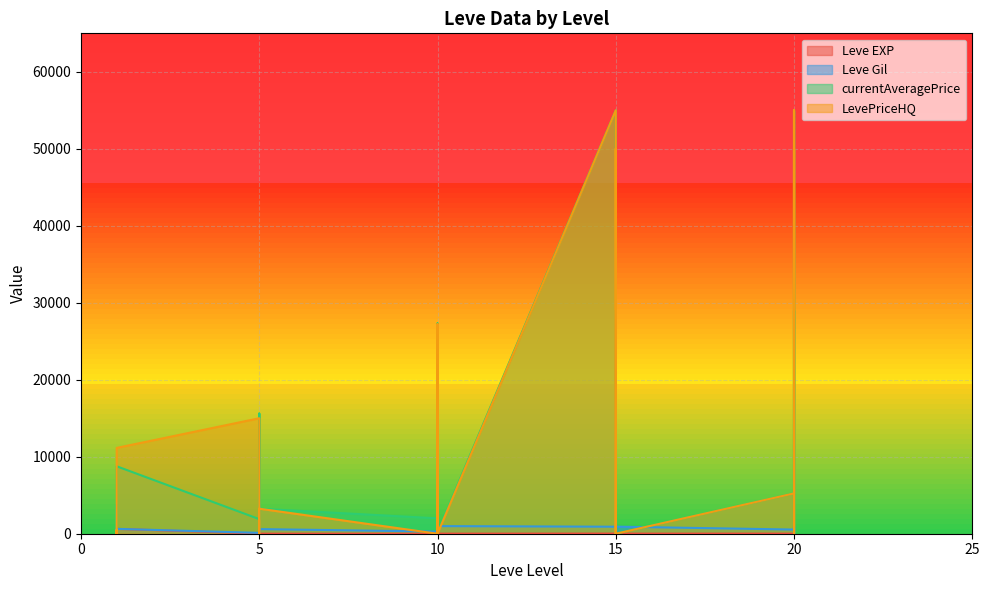

At which category is the sum across all series the highest?

20